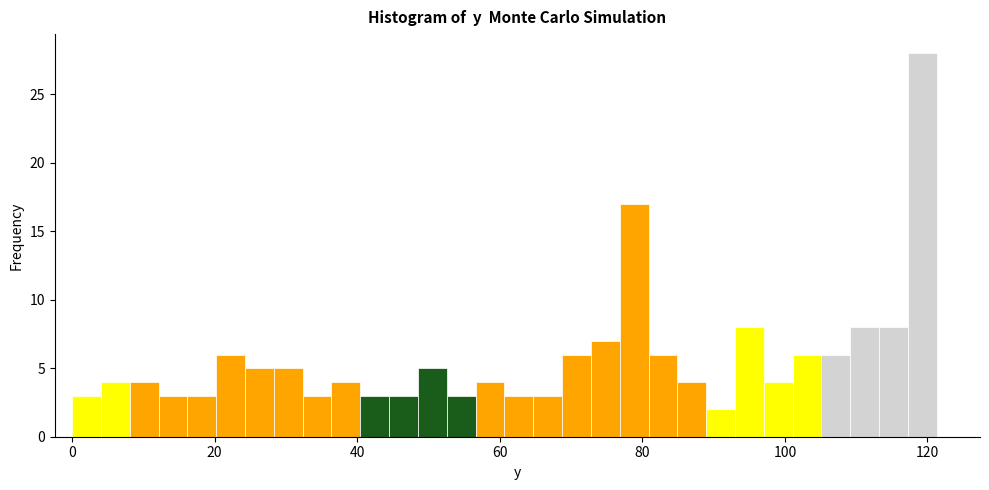

Read against the x-axis, roughly where is the centre of the tallest bar?

120